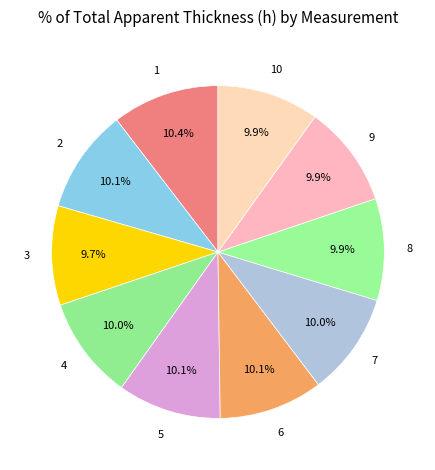

What percentage is the 3 slice, to the nearest percent?

10%